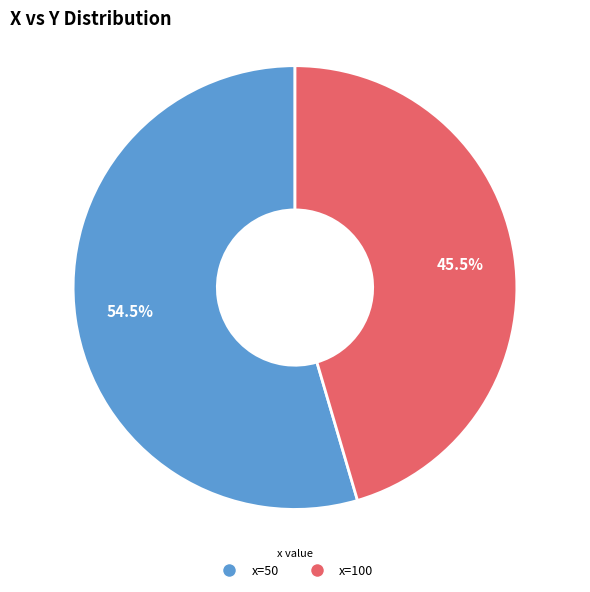

Is there any slice that represents more than half of the pie?

Yes